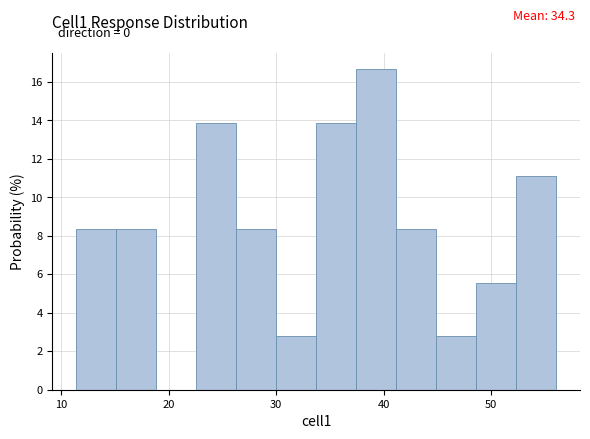

Read against the x-axis, roughly where is the centre of the tallest bar?

39